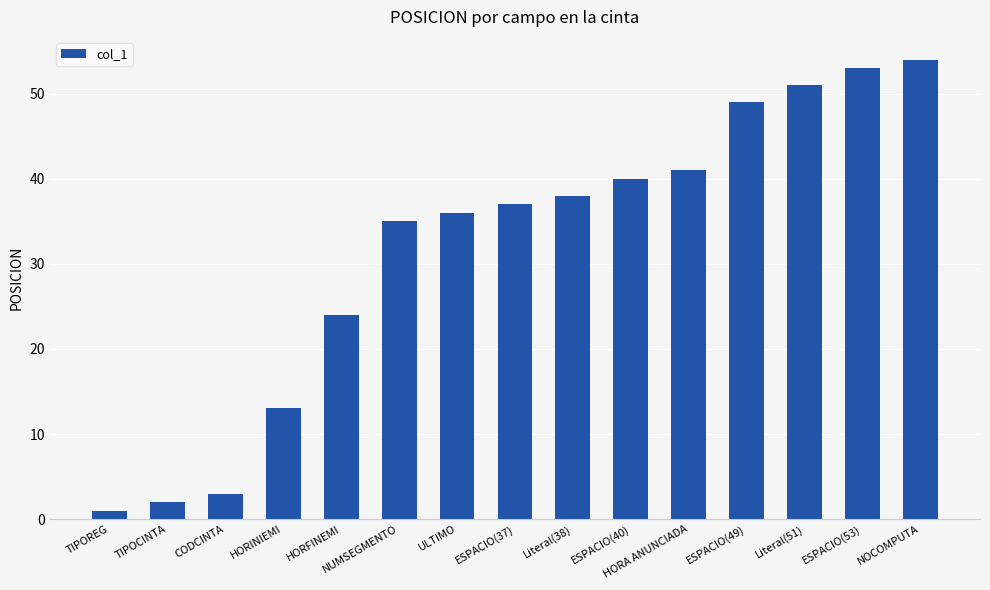

What is the approximate value at HORA ANUNCIADA?

41